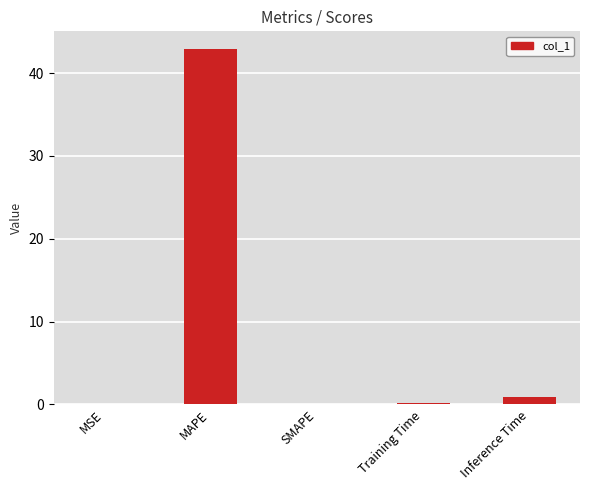

Is it true that the value at MAPE is 74.5?

False